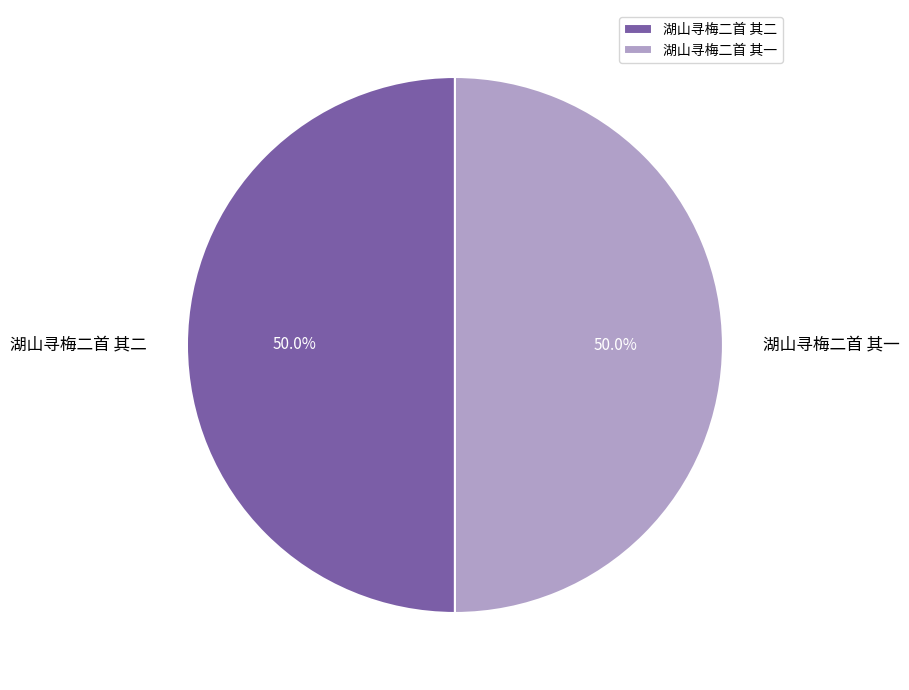

Approximately how many times larger is the value at 湖山寻梅二首 其一 compared to 湖山寻梅二首 其二?

1.0